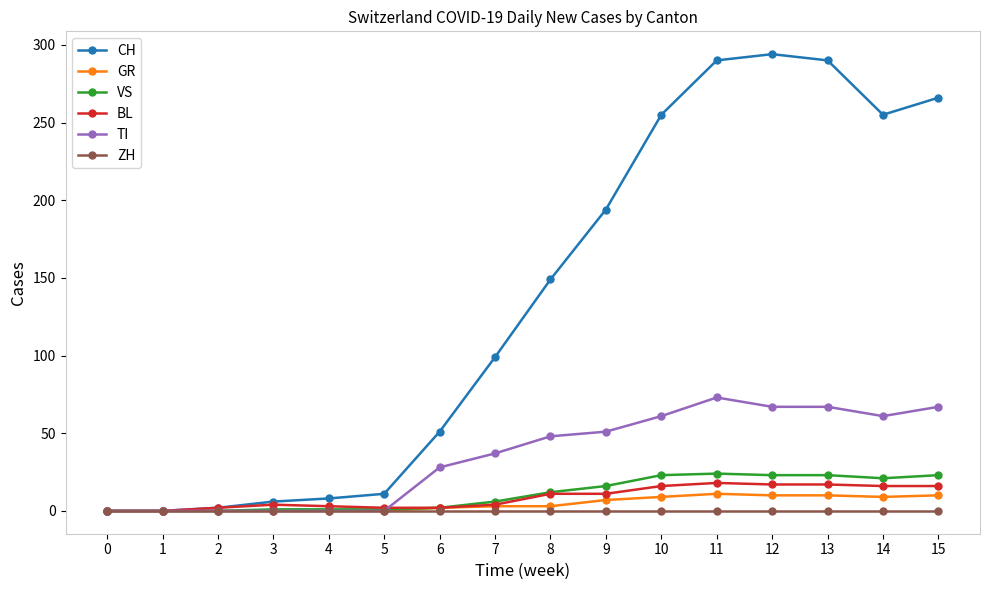

Is it true that VS equals 23 at 15?

True